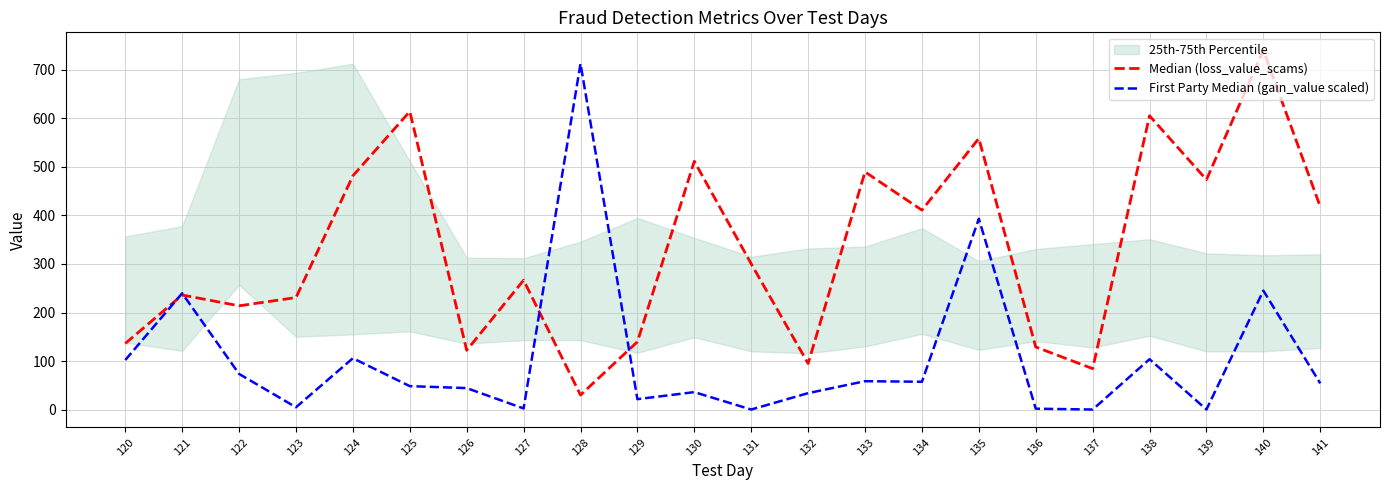

What is the highest value of the First Party Median (gain_value scaled) series?

713.0